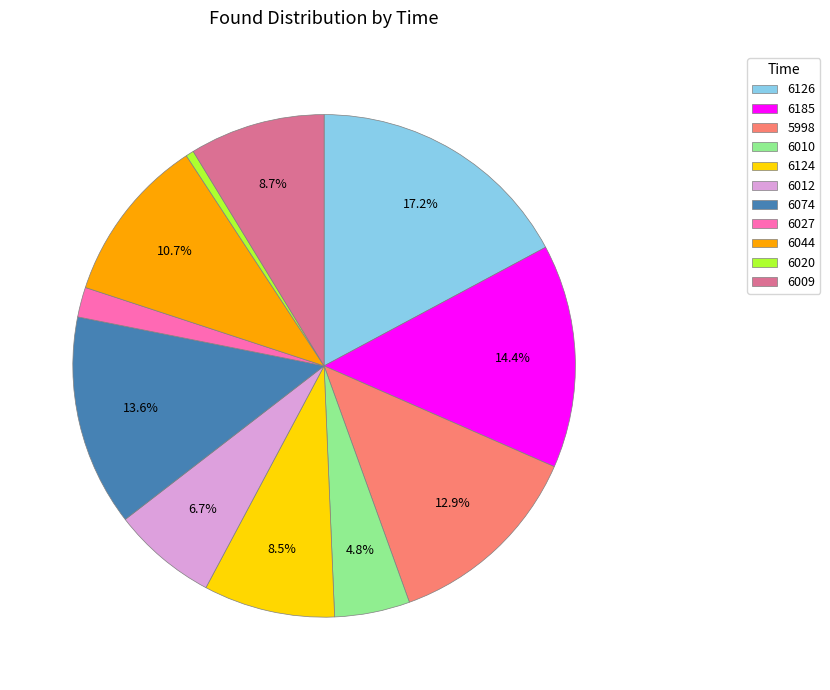

To the nearest percent, what is the difference between the 6185 and 6124 slice percentages?

6%